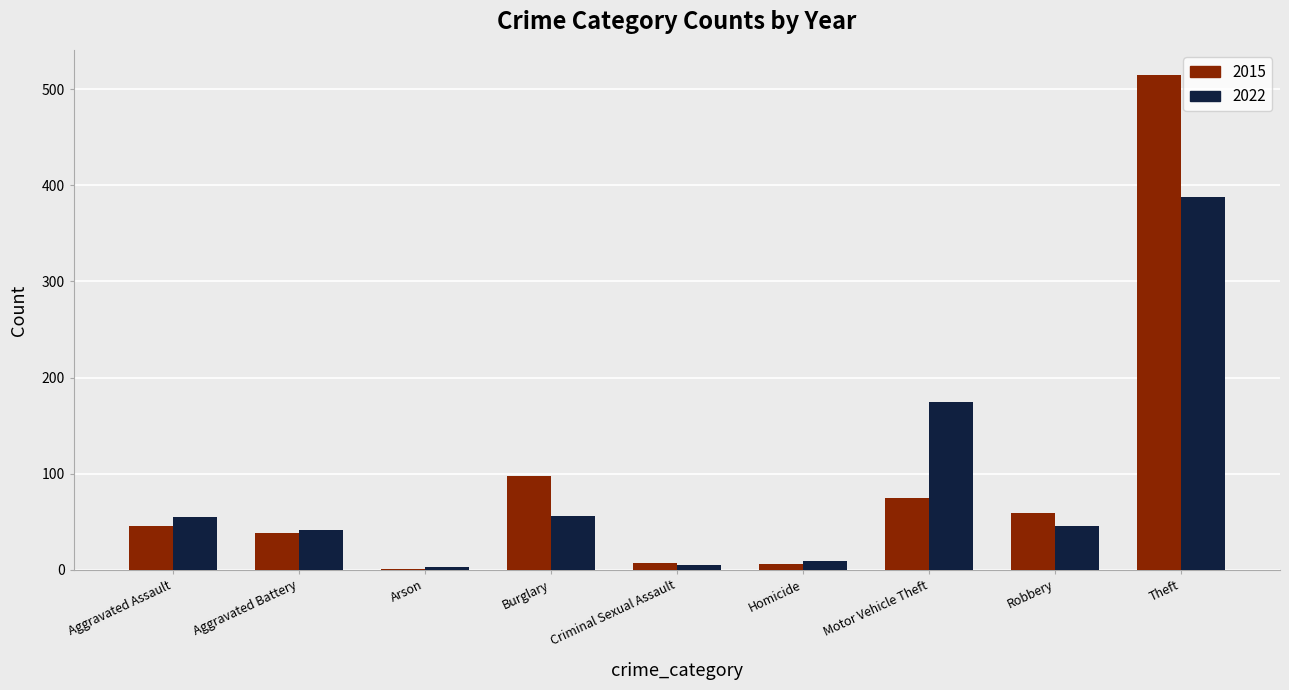

Which series changed the most between Criminal Sexual Assault and Theft?

2015